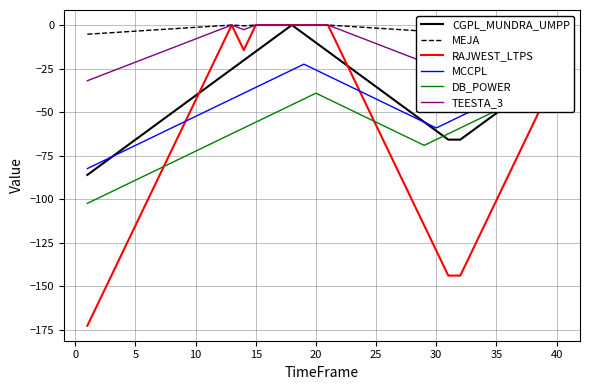

How many times do CGPL_MUNDRA_UMPP and MCCPL cross each other?

3